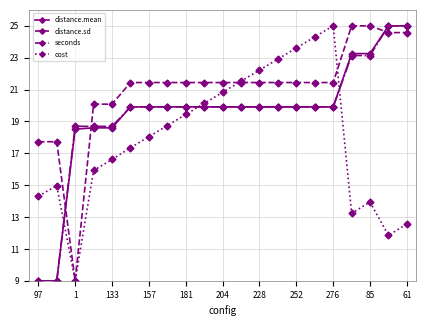

Reading left to right, what are all the values shown in this chart?

distance.mean: 9.0	9.0	18.5	18.6	18.6	19.9	19.9	19.9	19.9	19.9	19.9	19.9	19.9	19.9	19.9	19.9	19.9	23.3	23.3	25.0	25.0
distance.sd: 17.7	17.7	9.0	20.1	20.1	21.4	21.4	21.4	21.4	21.4	21.4	21.4	21.4	21.4	21.4	21.4	21.4	25.0	25.0	24.6	24.6
seconds: 9.0	9.0	18.7	18.7	18.7	19.9	19.9	19.9	19.9	19.9	19.9	19.9	19.9	19.9	19.9	19.9	19.9	23.1	23.1	25.0	25.0
cost: 14.3	15.0	9.0	15.9	16.6	17.3	18.0	18.7	19.4	20.1	20.8	21.5	22.2	22.9	23.6	24.3	25.0	13.2	13.9	11.9	12.6